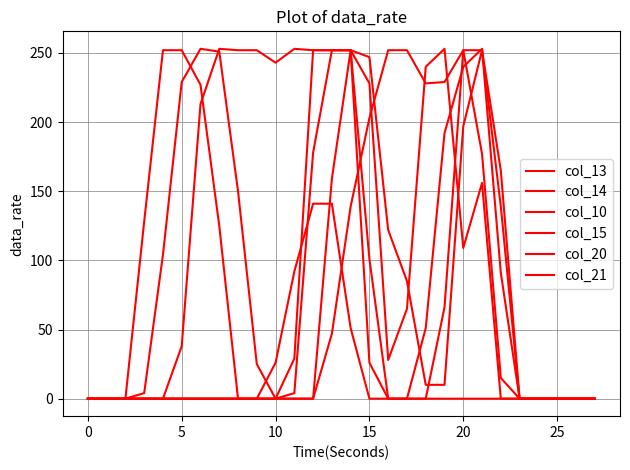

What is the difference between the second highest and second lowest values in the col_15 series?

252